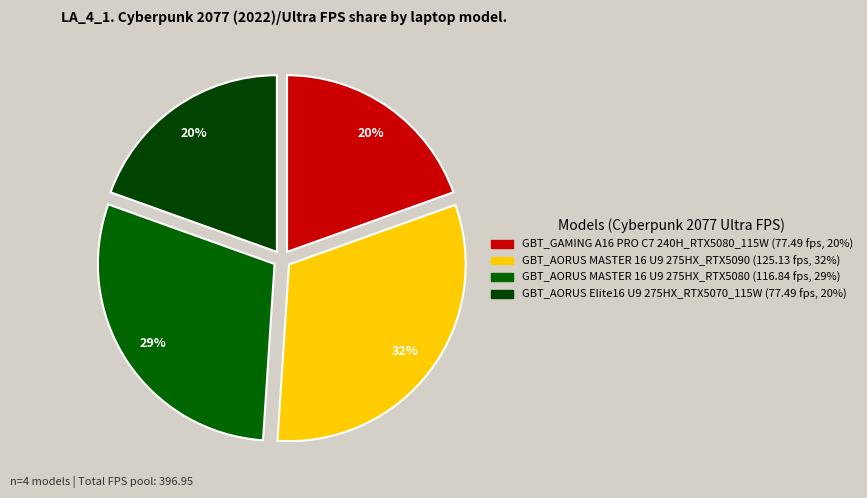

How many slices are in this pie chart?

4